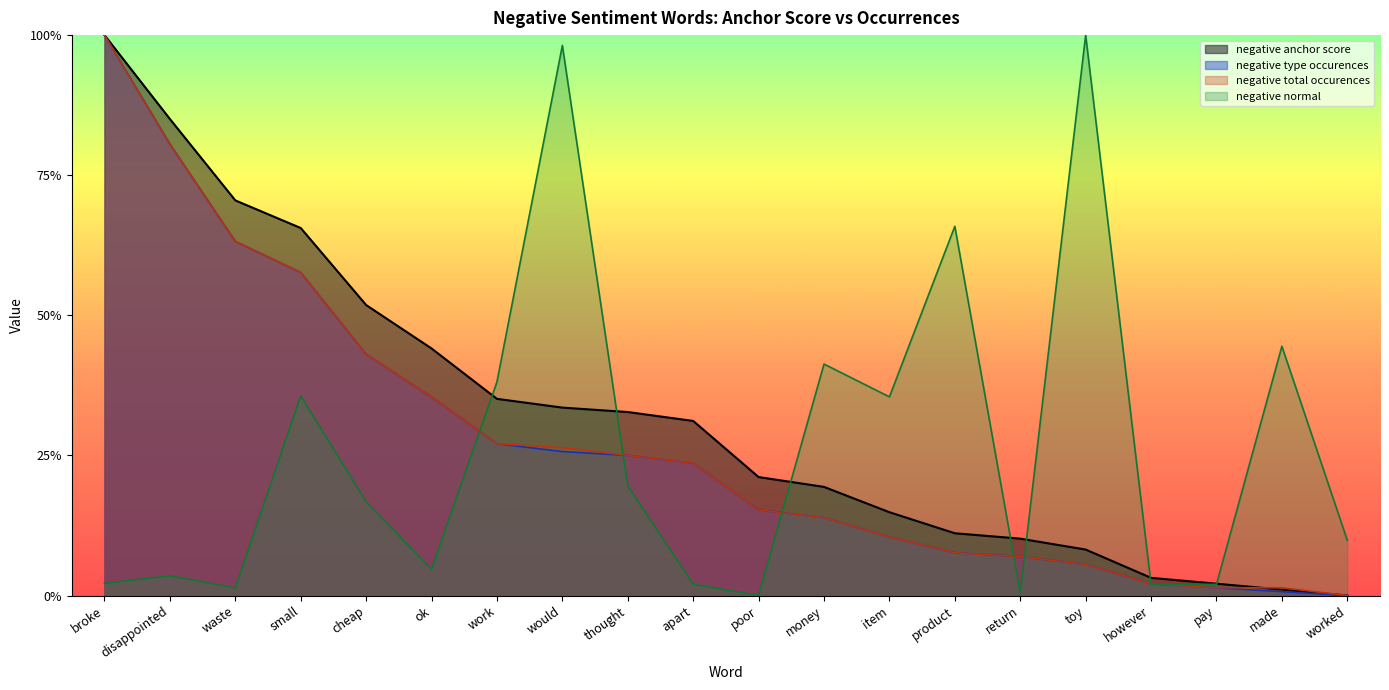

What is the label of the 9th point from the left?

thought